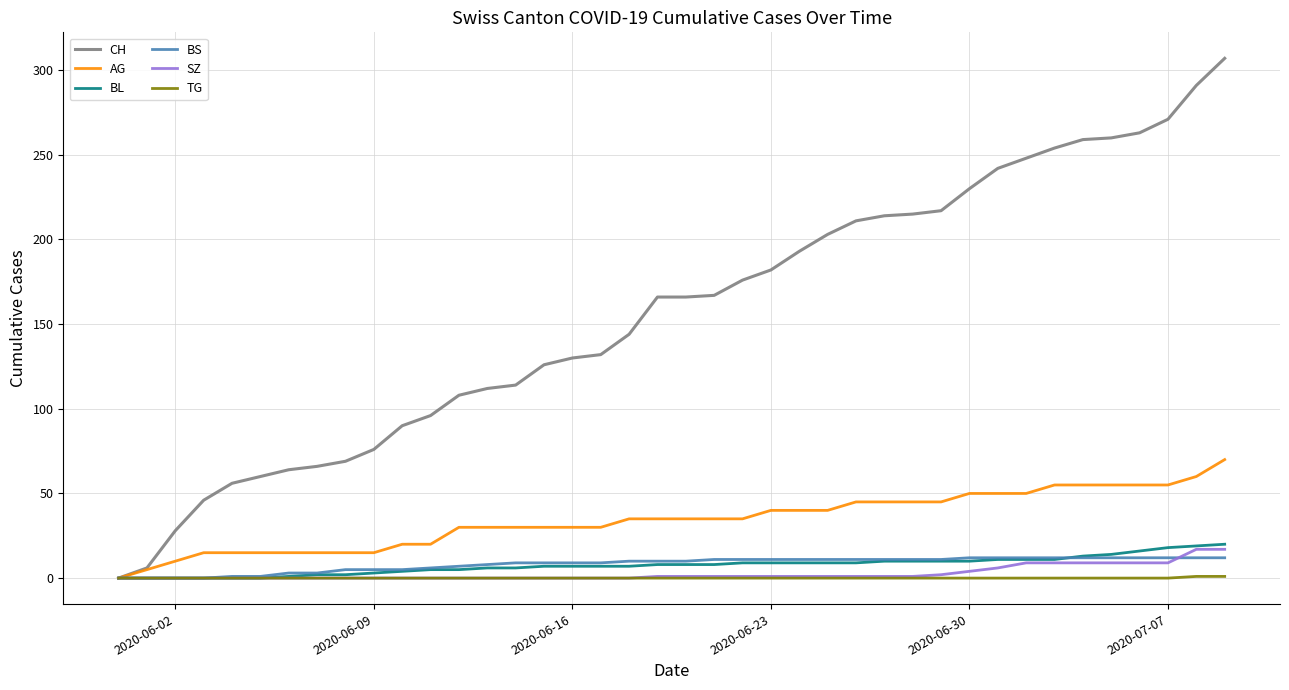

Which series has the largest range (max minus min)?

CH